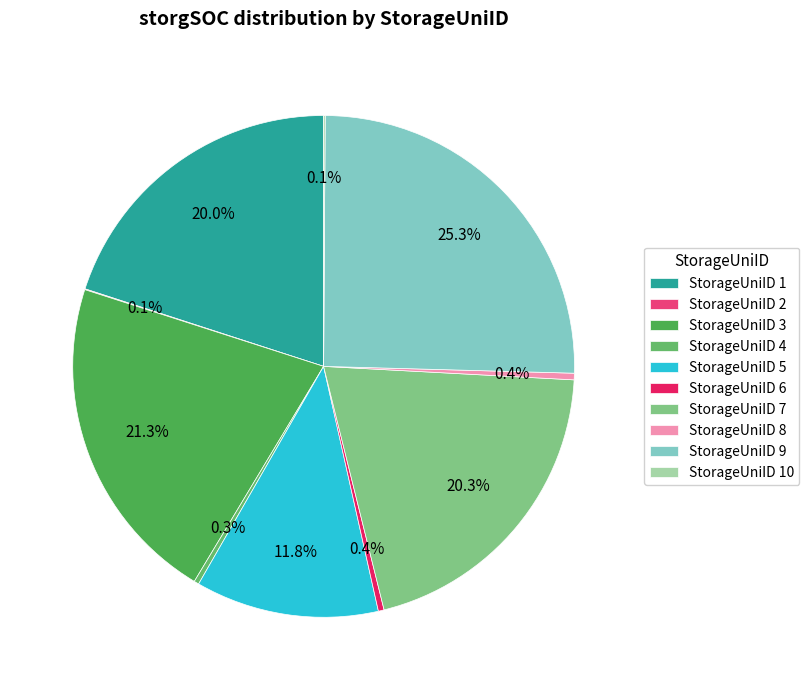

What is the largest slice in the pie chart?

StorageUniID 9